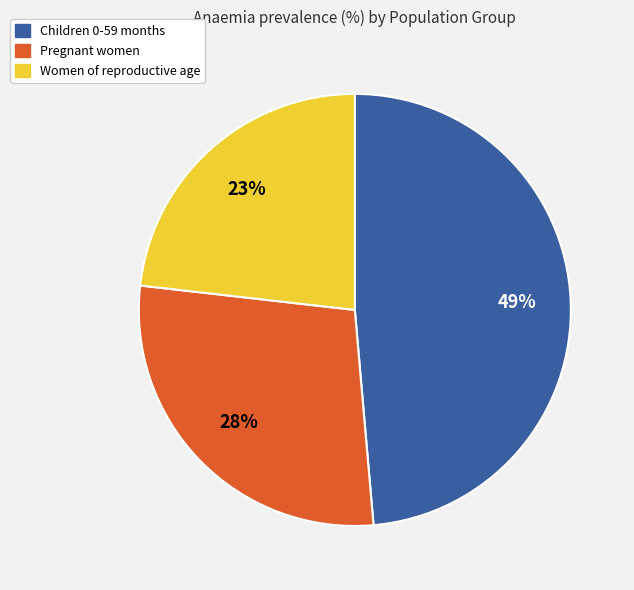

Which slice is the largest?

Children 0-59 months